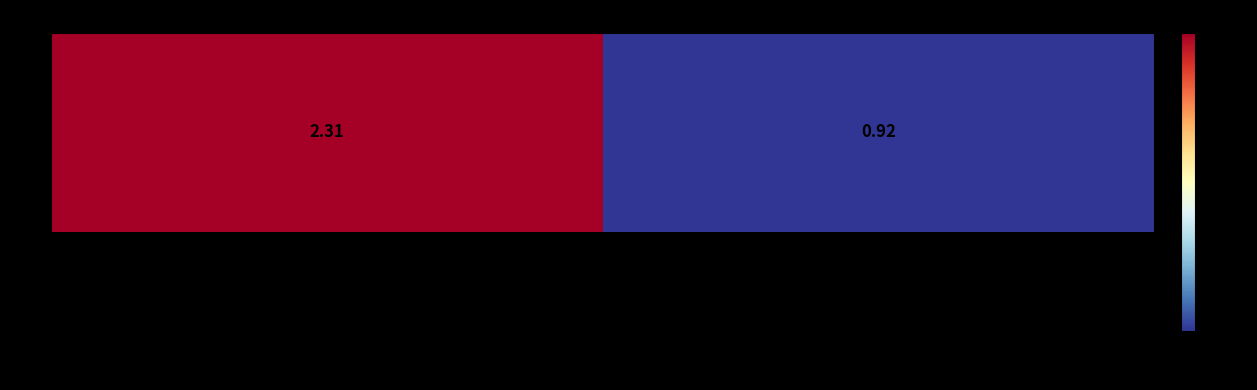

Where is the data nearest to the value 1?

006038